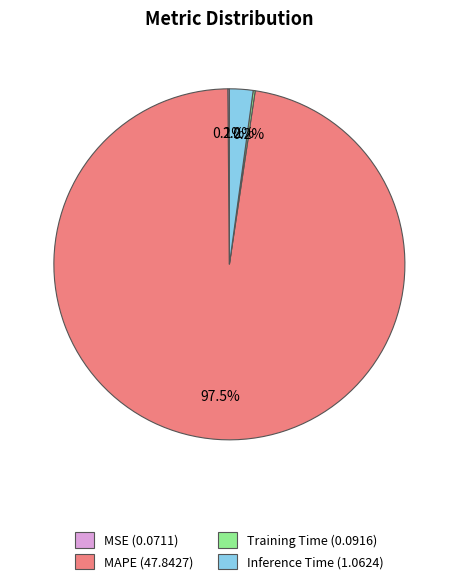

To the nearest percent, what is the difference between the largest and smallest slice percentages?

97%